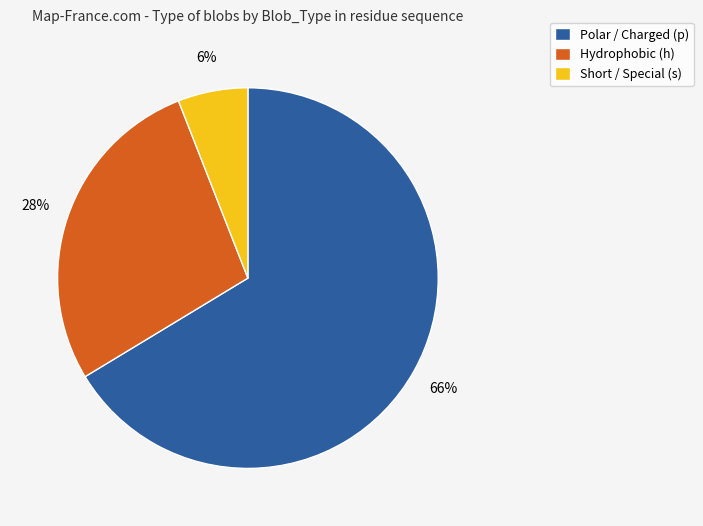

Rank the categories by value from highest to lowest.

Polar / Charged (p), Hydrophobic (h), Short / Special (s)